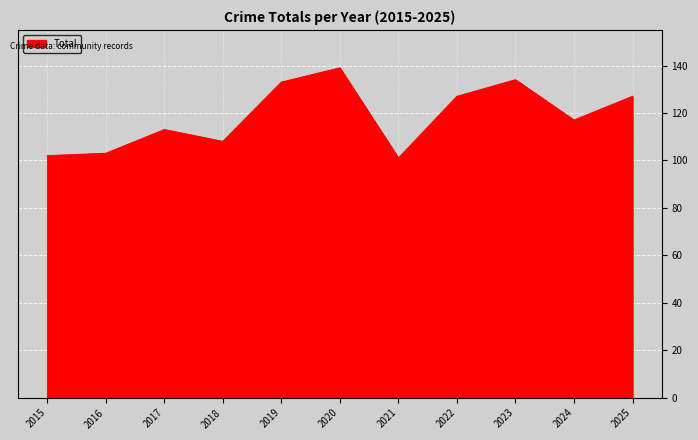

The value at 2019 is 133. True or false?

True